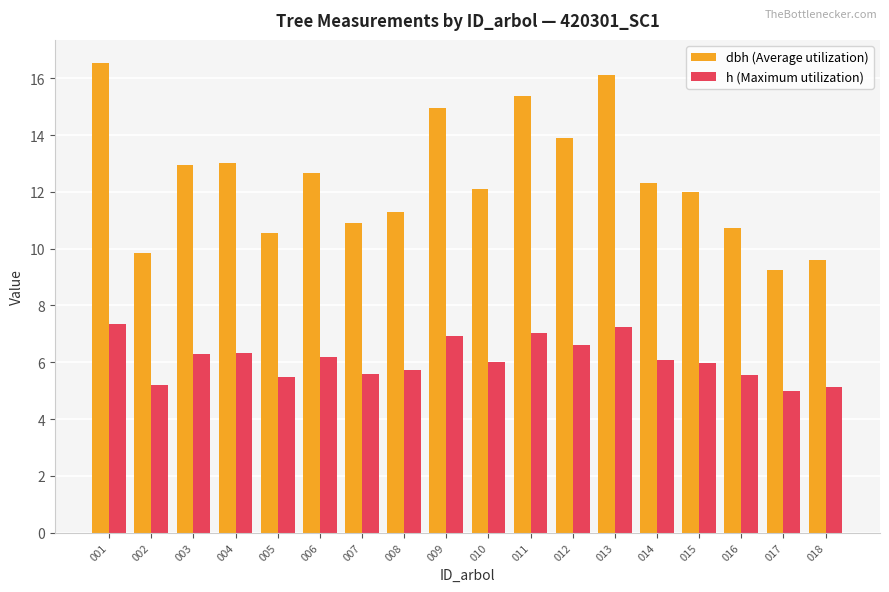

How many groups of bars are there?

18